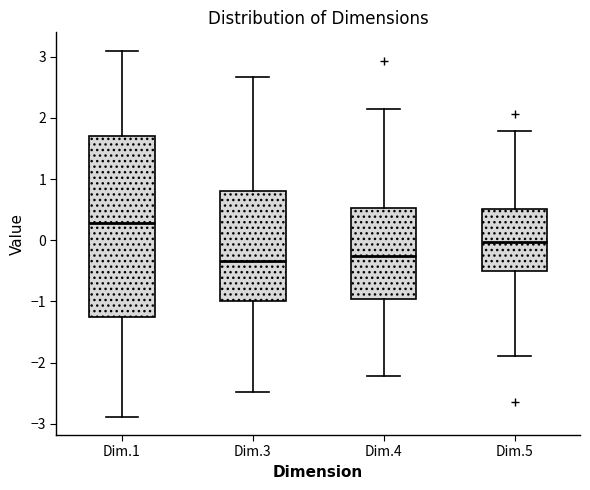

Which box's median line is the highest?

Dim.1